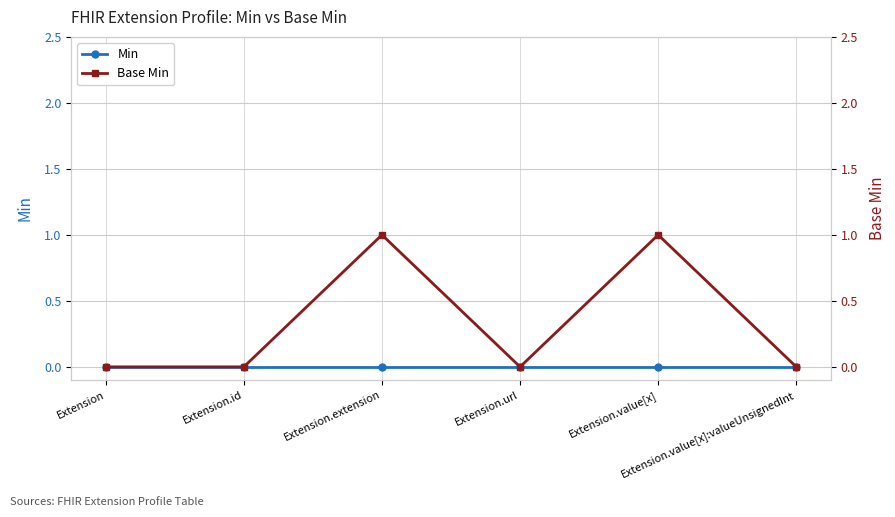

Between Extension and Extension.url, which series saw the biggest shift?

Min